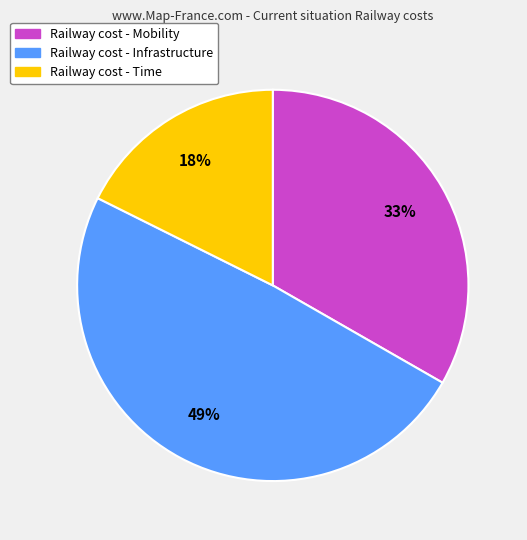

To the nearest percent, what is the difference between the largest and smallest slice percentages?

31%